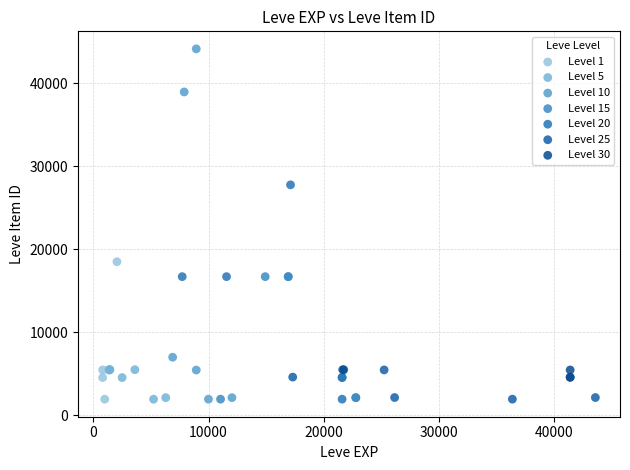

Which series reaches the maximum Y coordinate?

Level 10